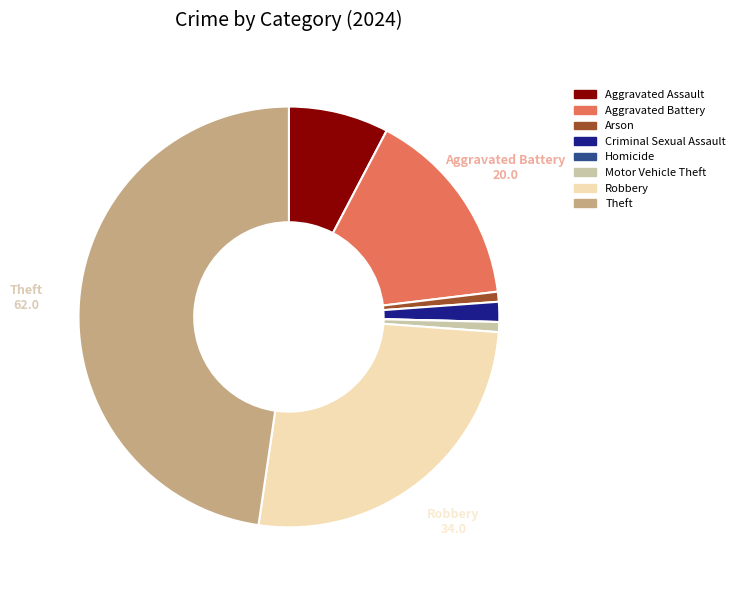

Is the sum of Motor Vehicle Theft and Criminal Sexual Assault greater than half?

No